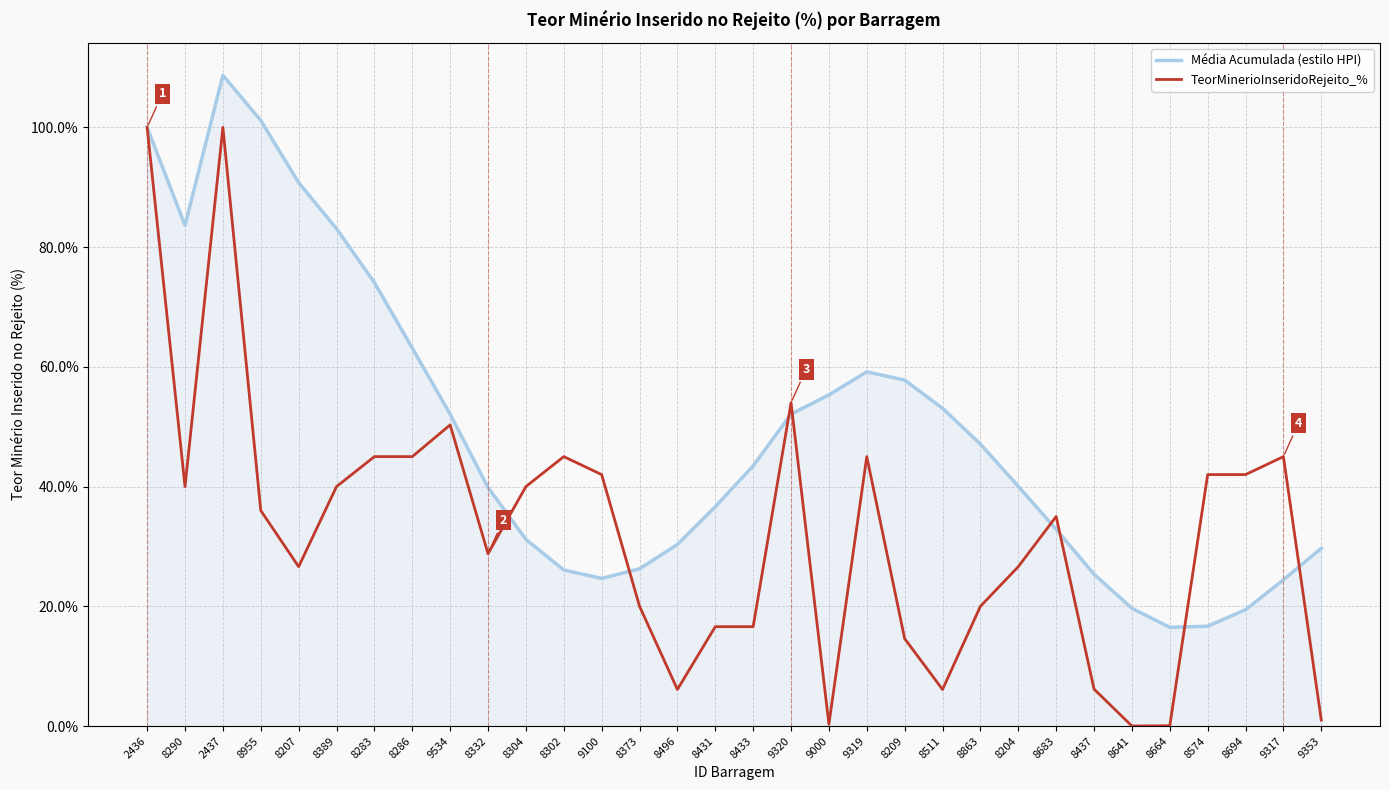

What position from the left is 8641?

27